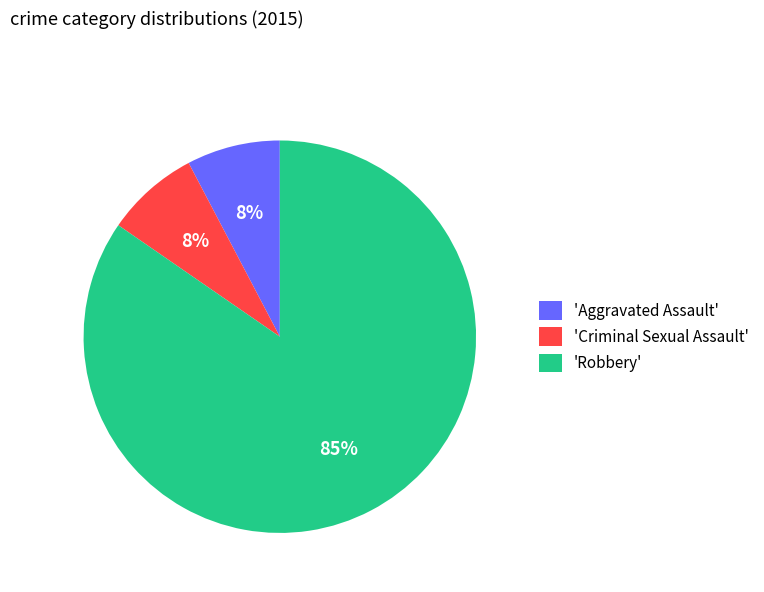

Is the sum of 'Aggravated Assault' and 'Robbery' greater than half?

Yes